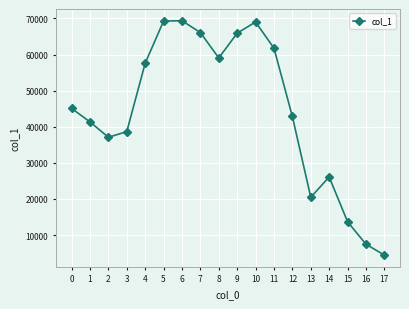

True or false: the data shows 1814 at 16.

False